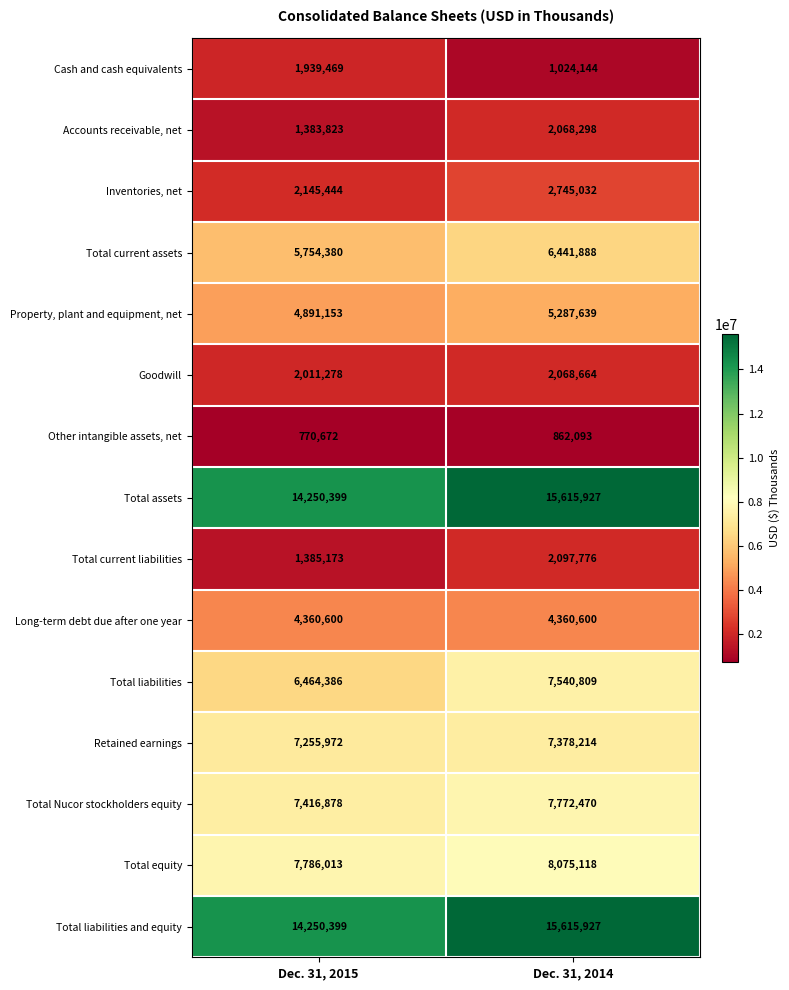

At which label is Total current liabilities closest to 1741474?

Dec. 31, 2015